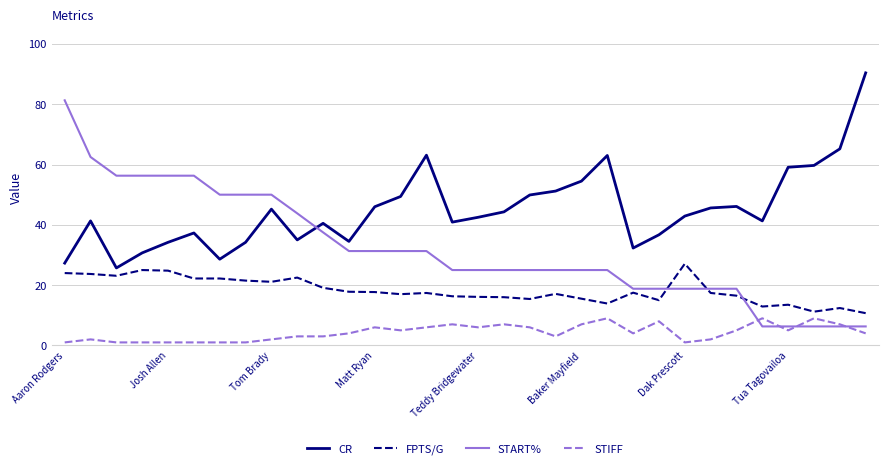

True or false: CR and FPTS/G cross at least once.

False